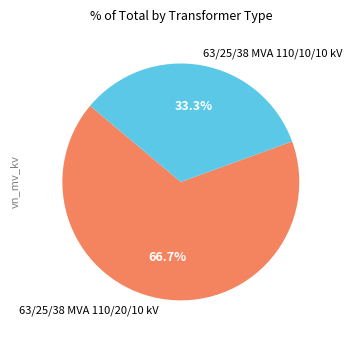

What is the majority slice?

63/25/38 MVA 110/20/10 kV